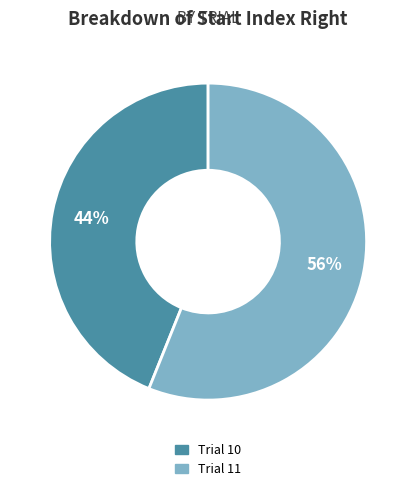

Does any single category account for the majority?

Yes